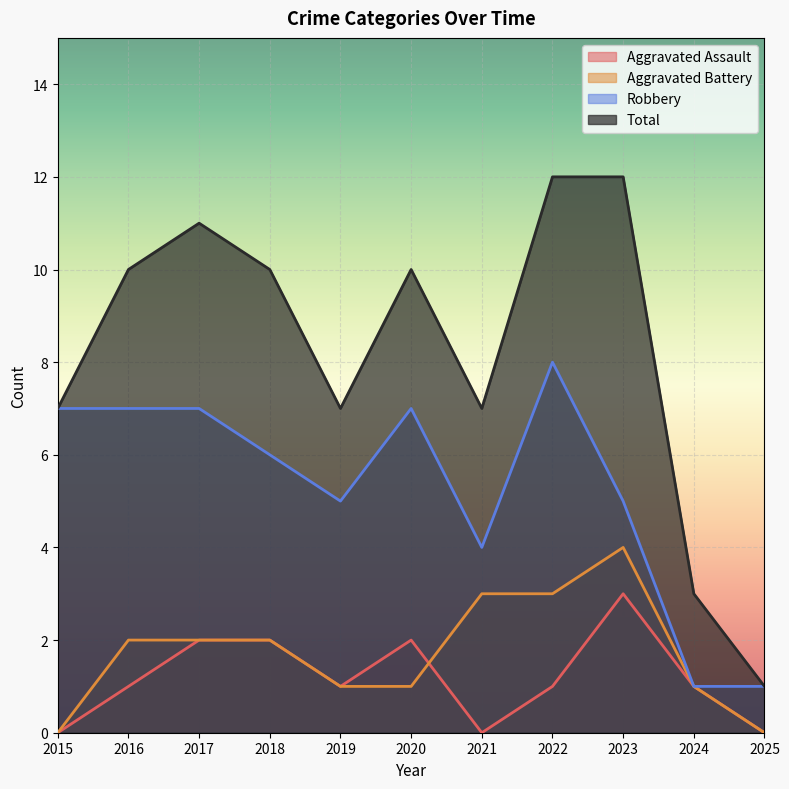

How many series are shown in this chart?

4